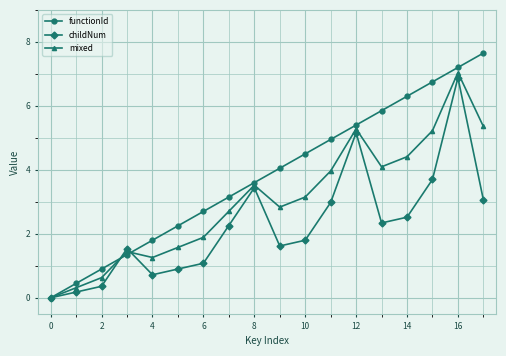

True or false: functionId and childNum cross at least once.

True